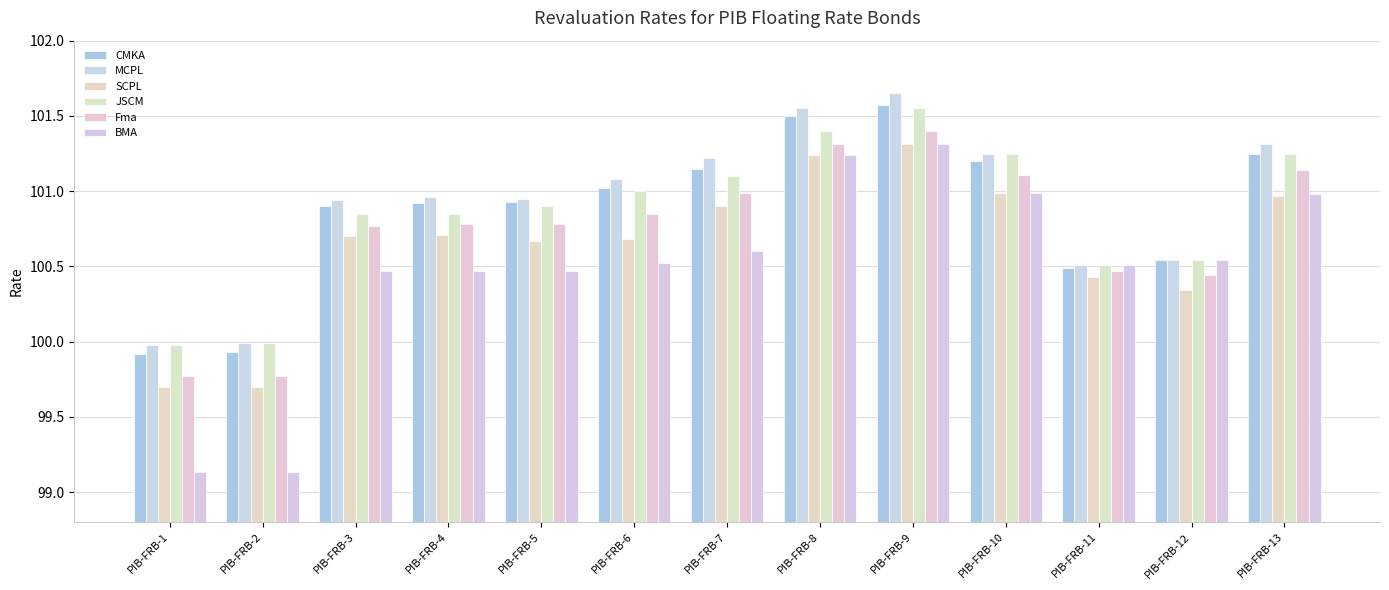

Count the number of categories in the chart.

13